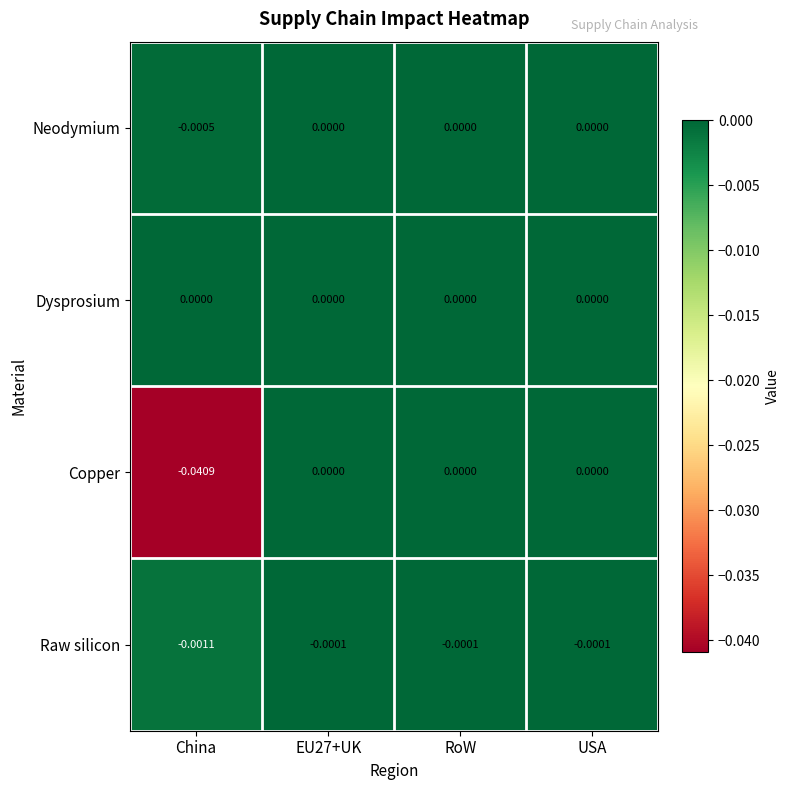

Which series has the widest spread of values?

Copper